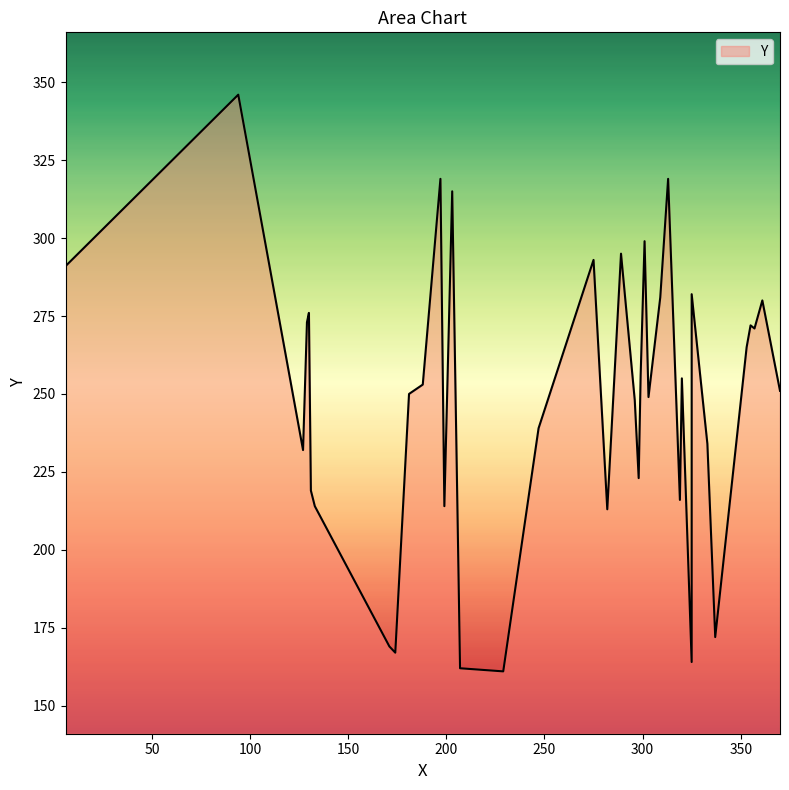

What is the label of the 27th point from the right?

298